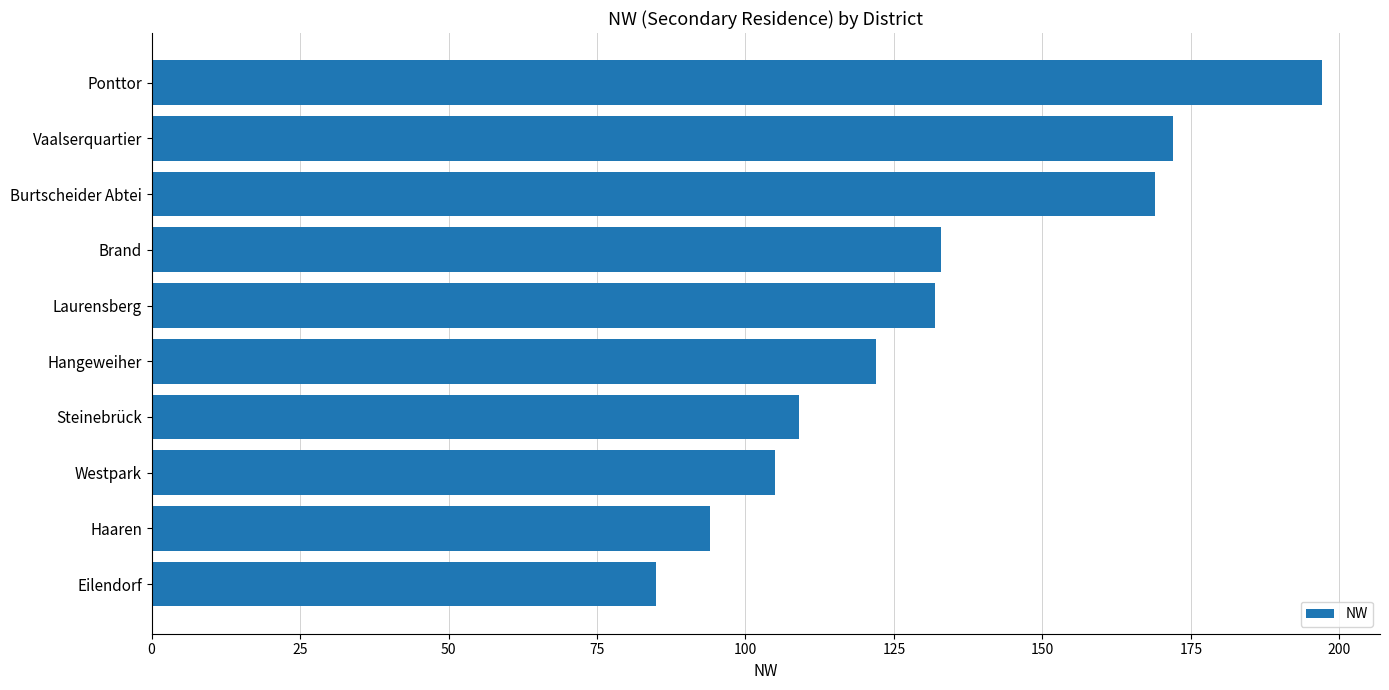

How many values are below 132?

5